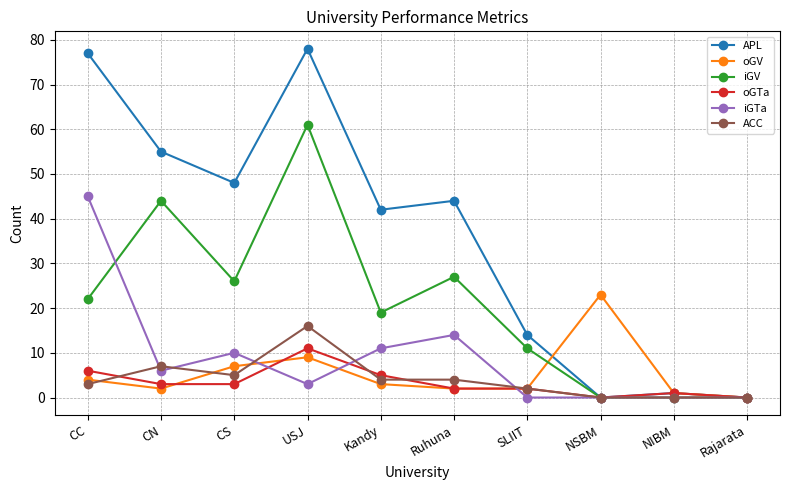

At USJ, list the series in order from largest to smallest.

APL, iGV, ACC, oGTa, oGV, iGTa